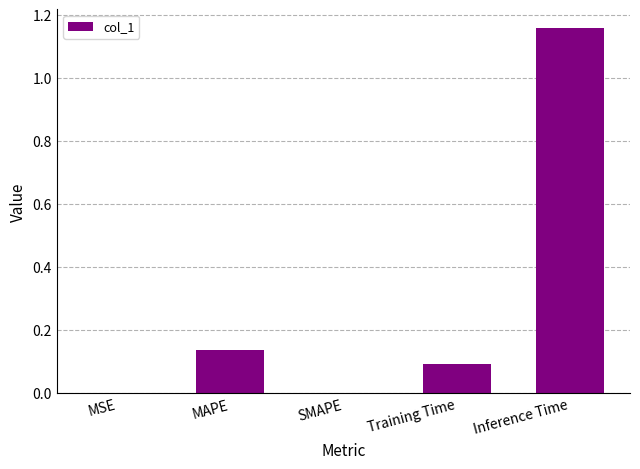

Is it true that the value at SMAPE is 0.0?

True